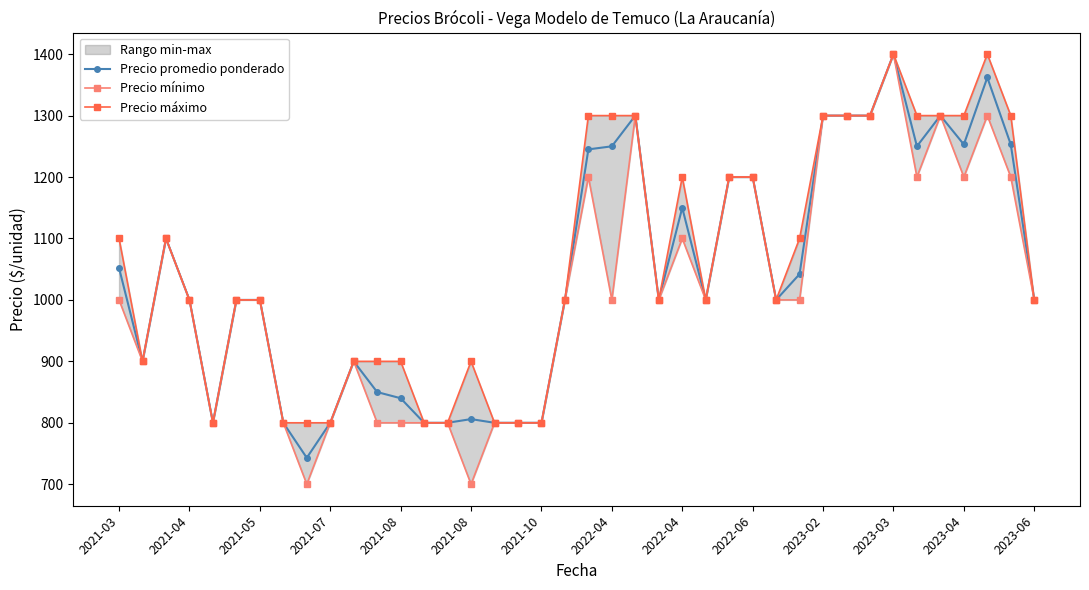

How many data points in Precio promedio ponderado are less than 1000?

14